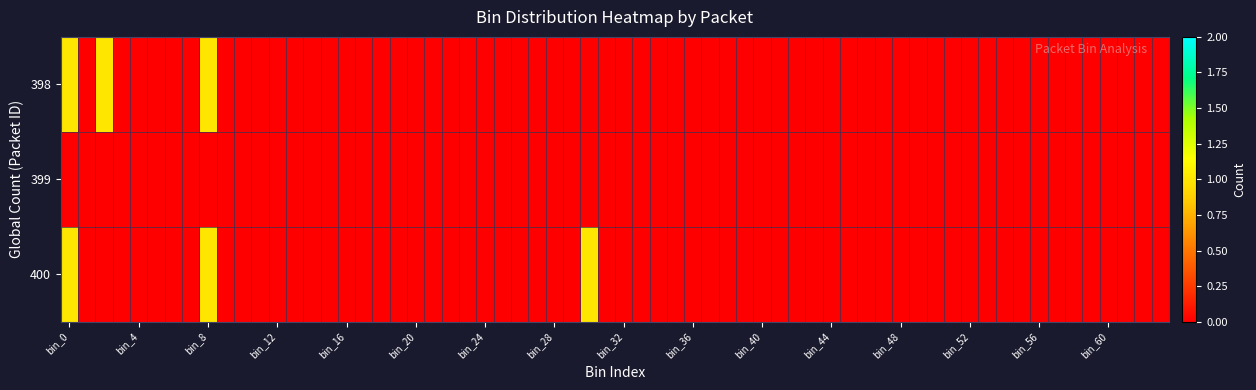

List the series in order of their peak value, lowest first.

Packet 399, Packet 398, Packet 400